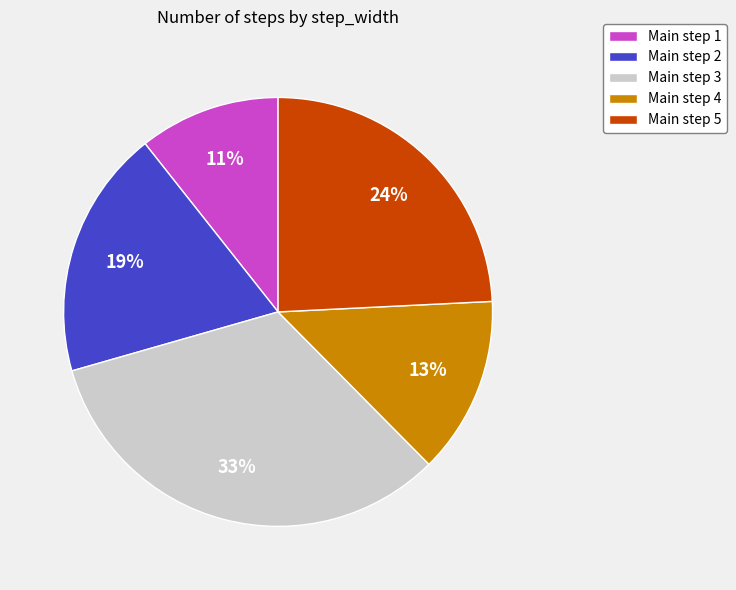

To the nearest percent, what is the difference between the Main step 3 and Main step 2 slice percentages?

14%